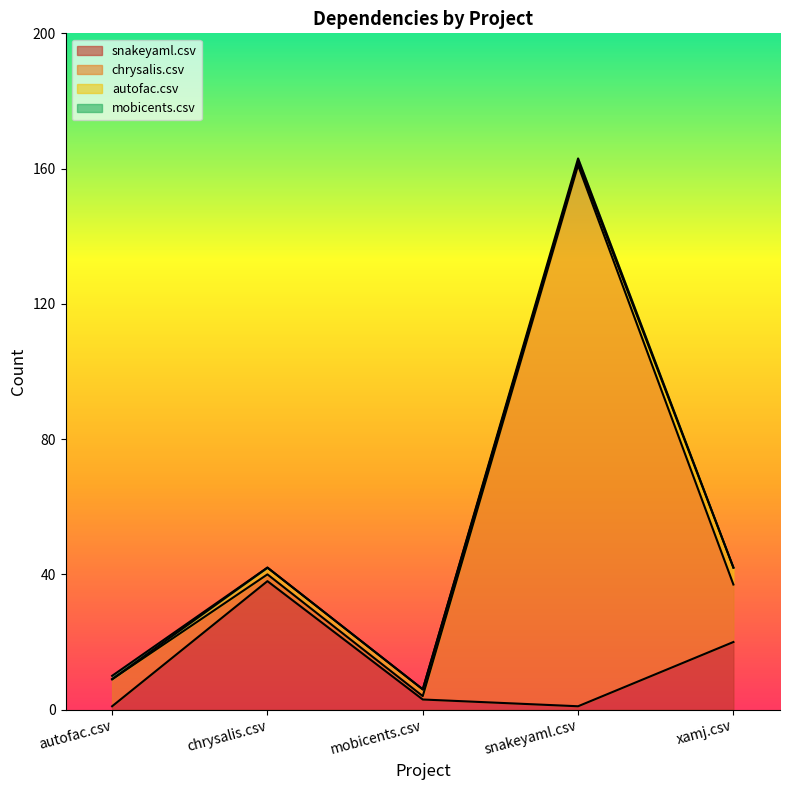

What is the difference between the maximum and second lowest values in the snakeyaml.csv series?

37